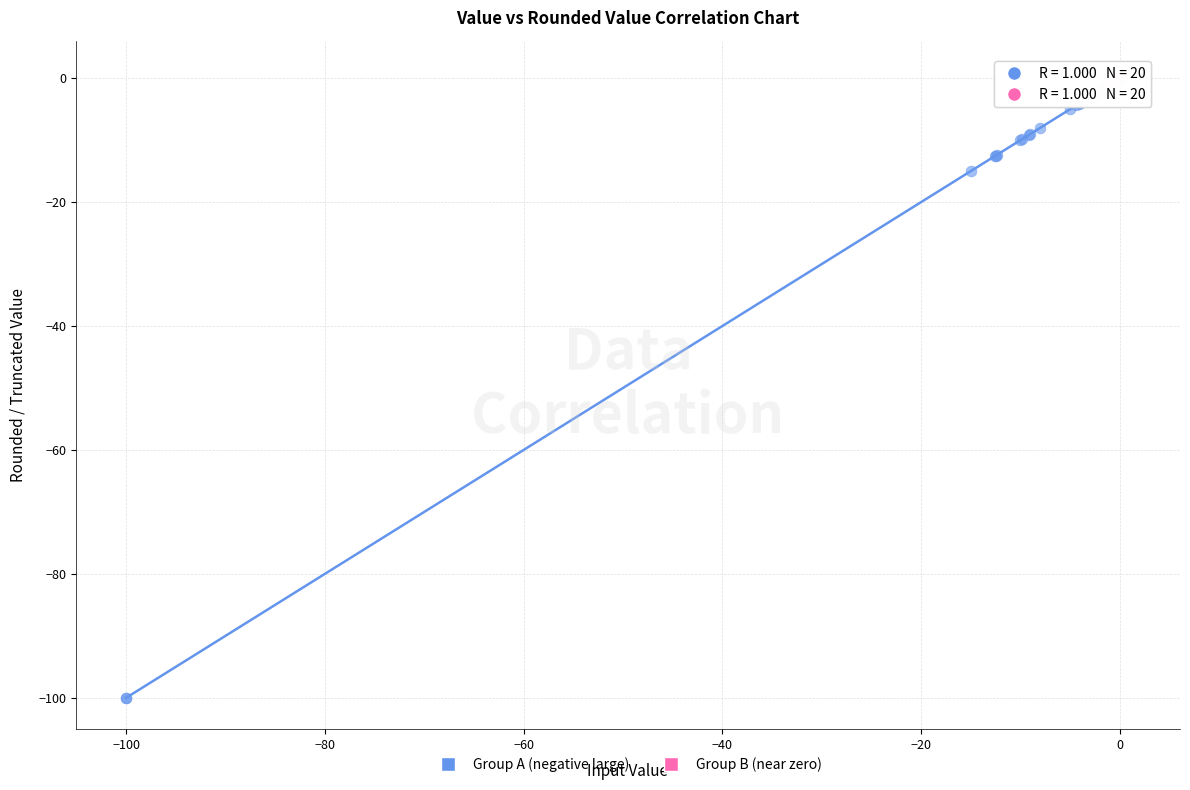

Which series contains the lowest Y value?

Group A (negative large)